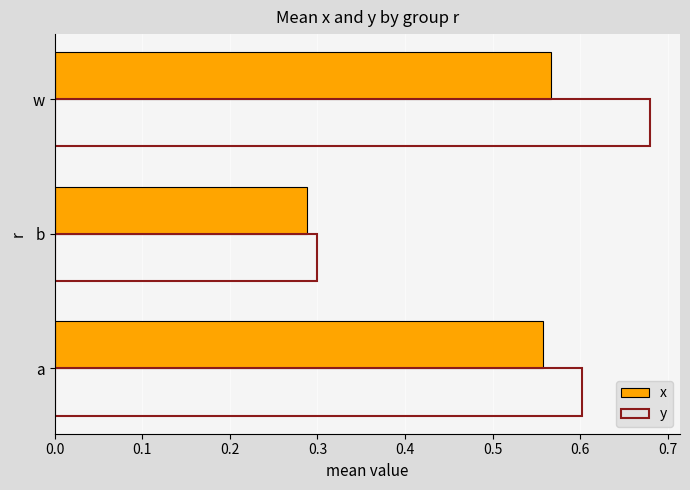

The y series shows 0.3 at b. True or false?

True